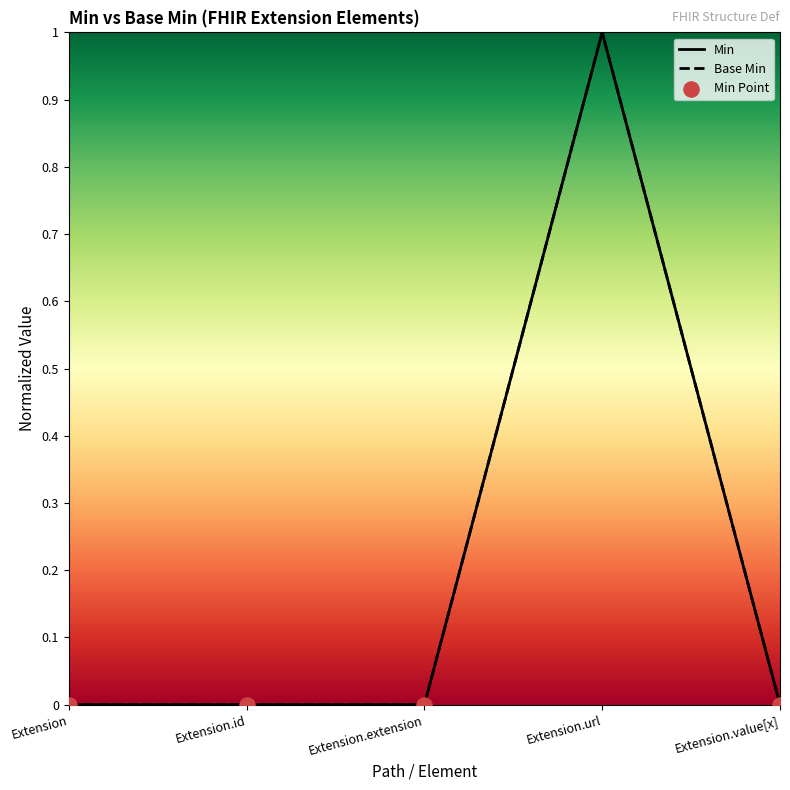

What is the change in value from Extension.url to Extension.value[x]?

-1